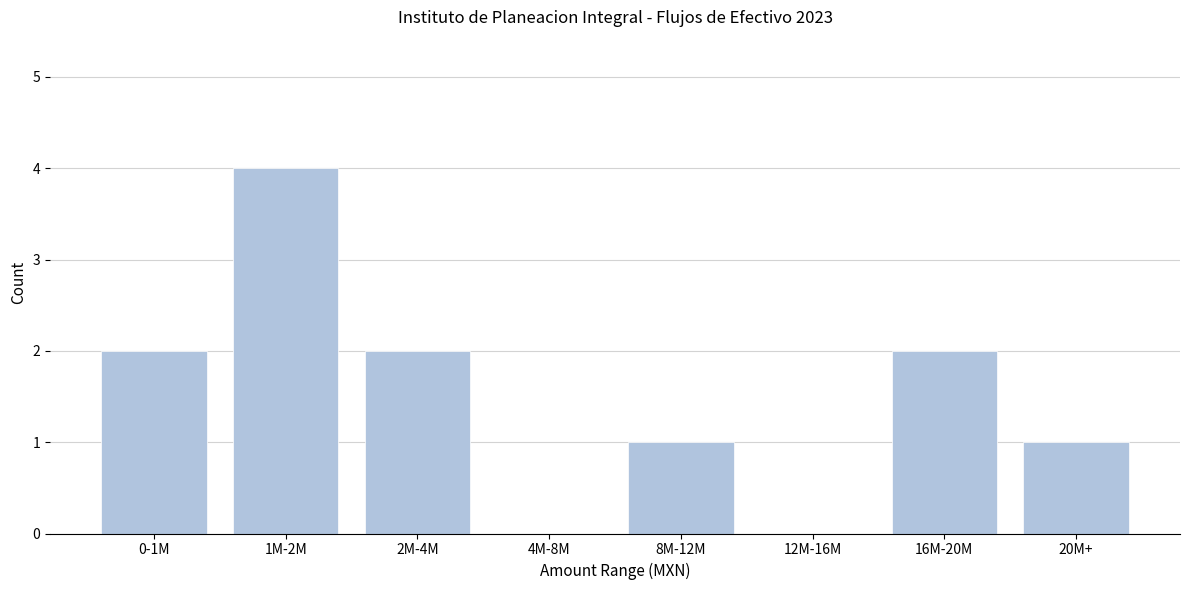

Reading right to left, what are all the values shown in this chart?

20M+=1	16M-20M=2	12M-16M=0	8M-12M=1	4M-8M=0	2M-4M=2	1M-2M=4	0-1M=2